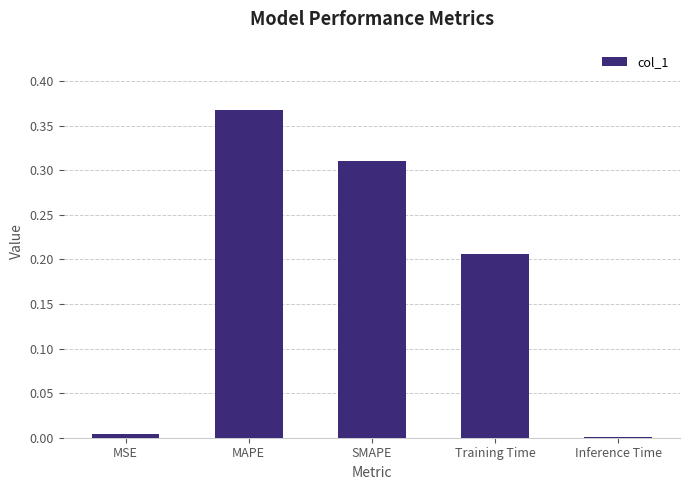

The chart shows a value of 0.0 at MSE. True or false?

True